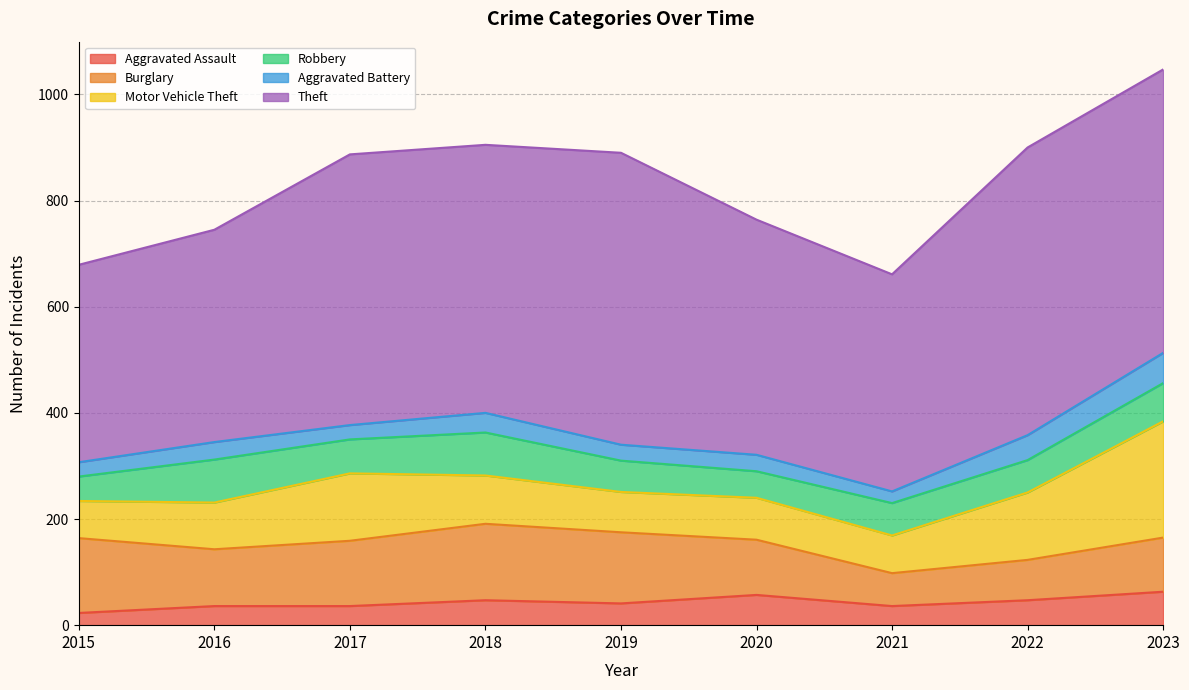

True or false: Aggravated Battery and Burglary intersect in this chart.

False